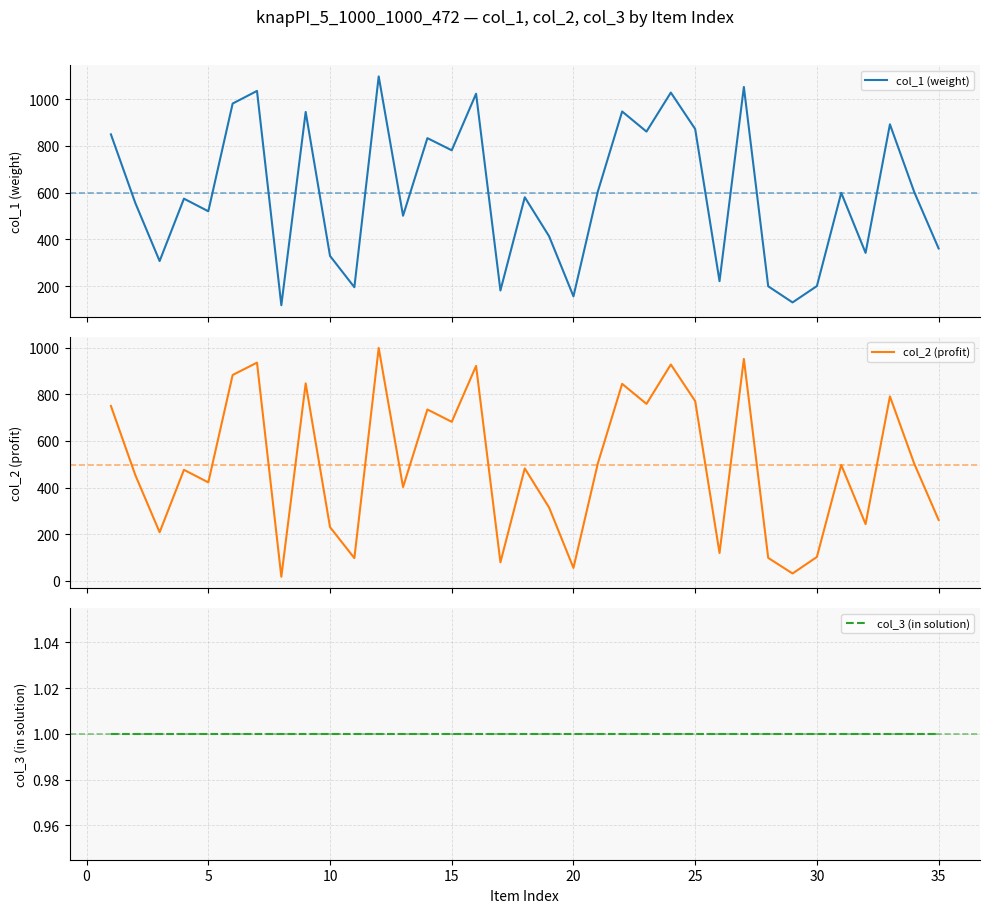

How many categories are shown in the chart?

35